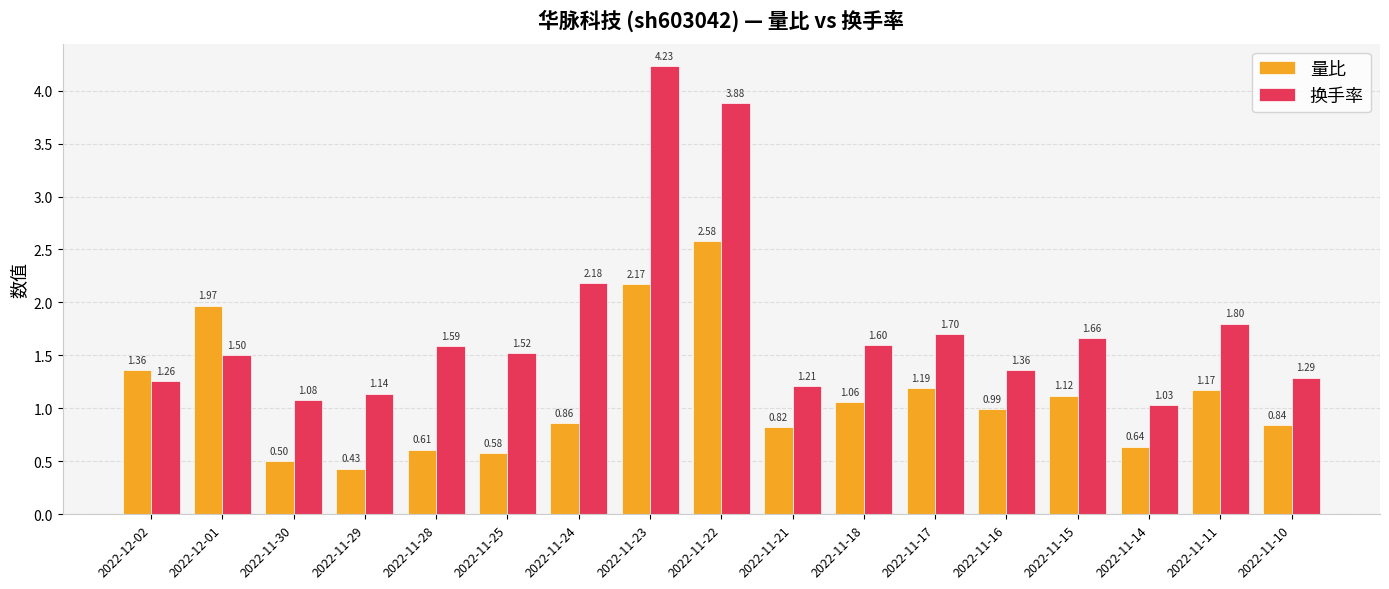

What is the difference between the 量比 values at 2022-11-21 and 2022-11-22?

1.8